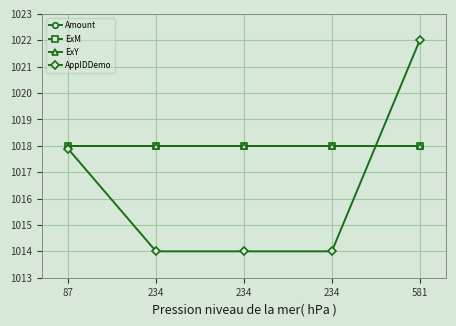

At which category is the sum across all series the highest?

581